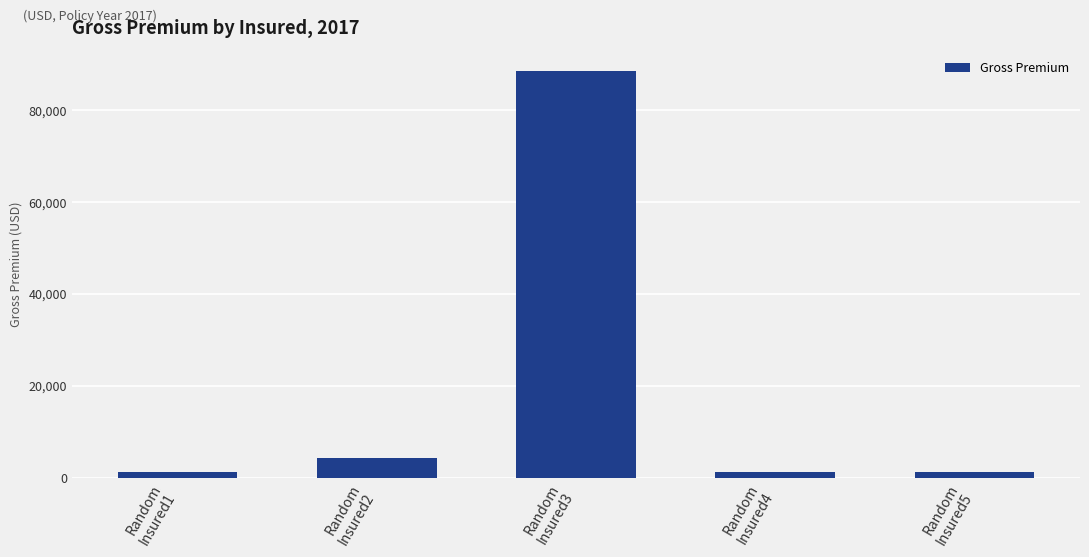

What is the label of the 2nd bar from the left?

Random
Insured2